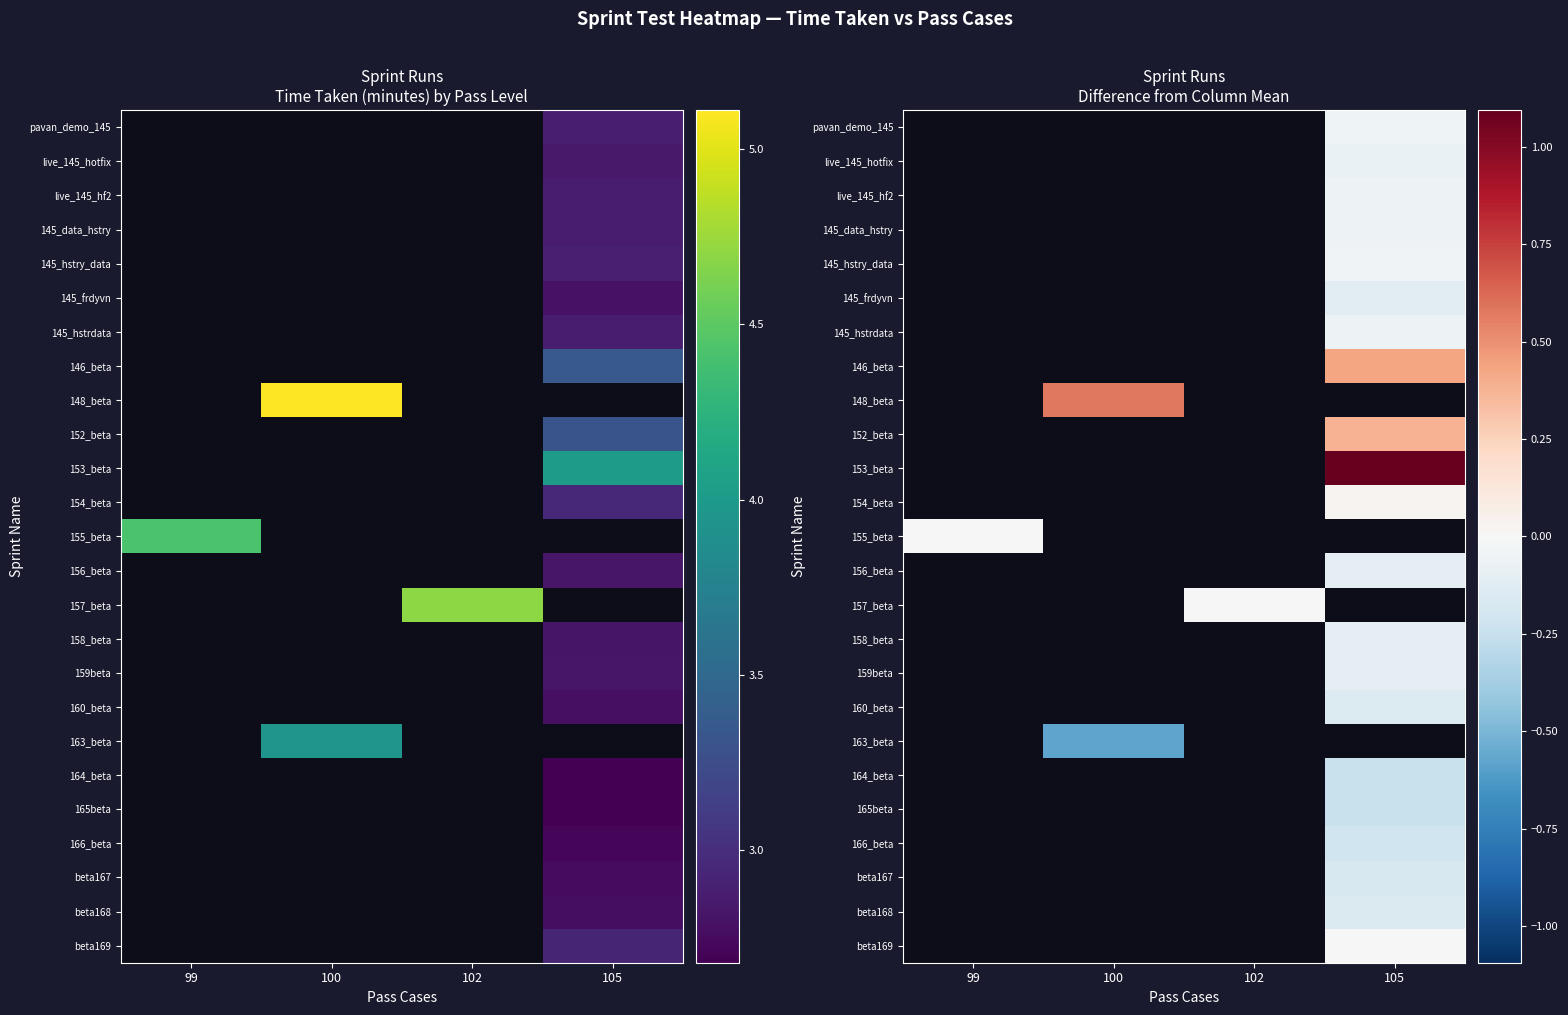

How many positive values does the 148_beta series have?

1